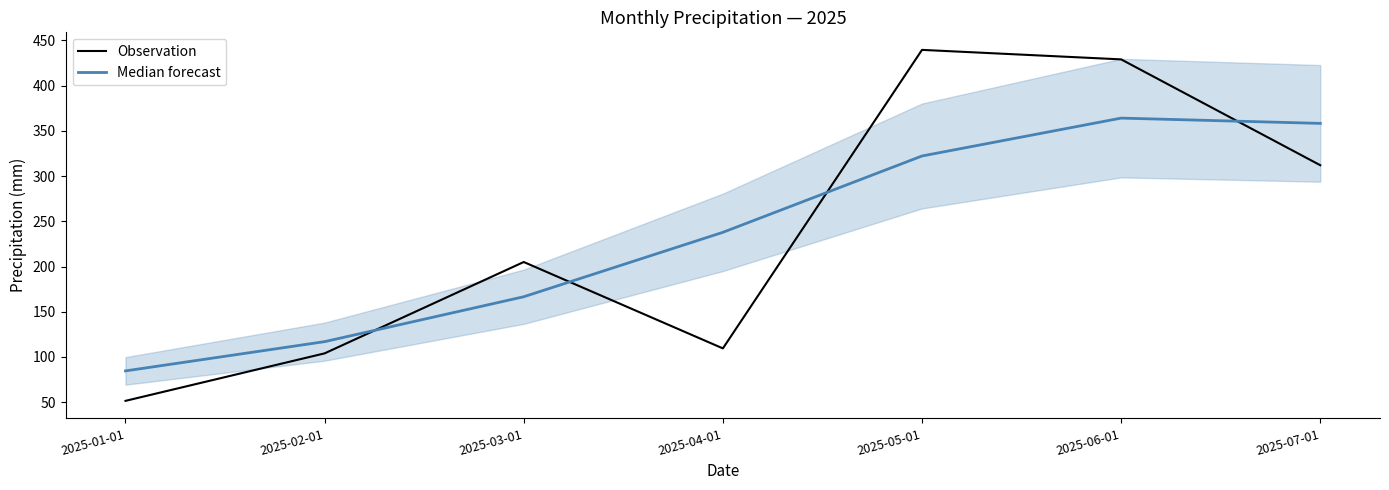

At which label is Median forecast closest to 224?

2025-04-01